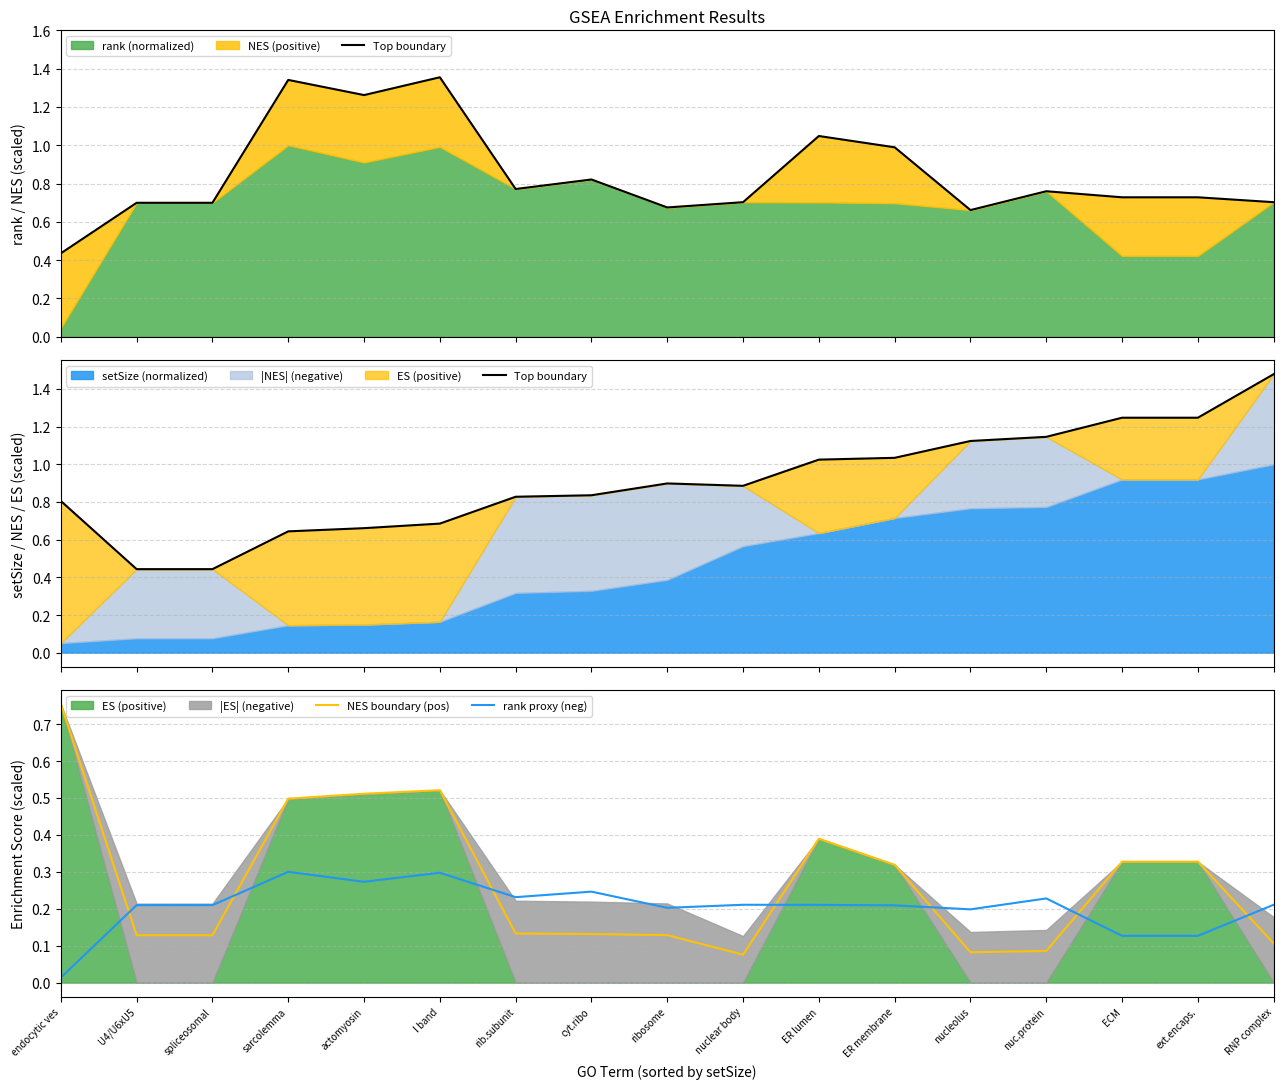

The value of NES boundary (pos) at nuc.protein is 0.1. True or false?

True